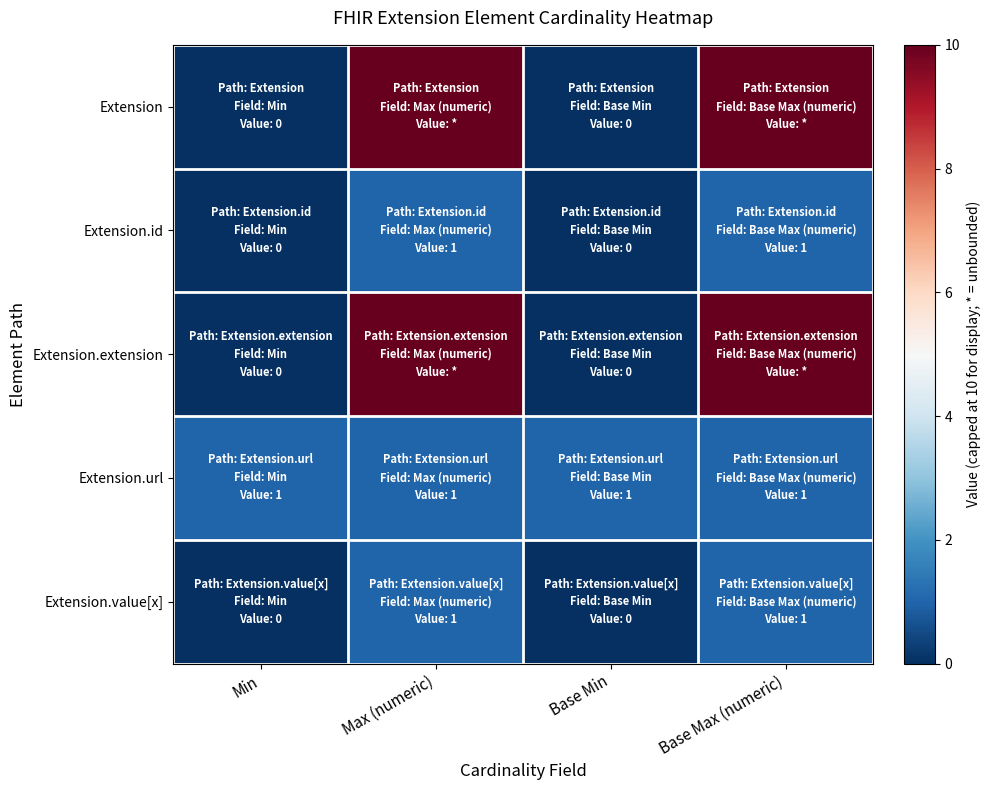

Which series has the largest range (max minus min)?

Extension